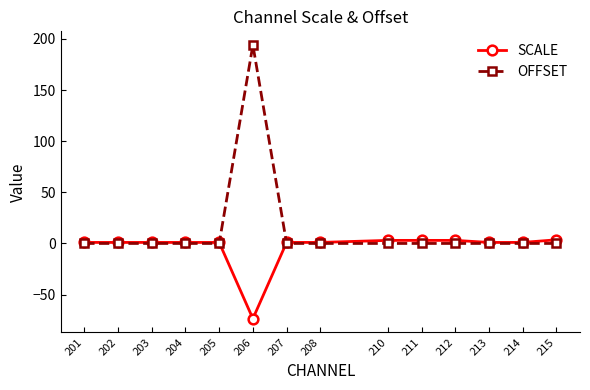

Between 206 and 213, which series saw the biggest shift?

OFFSET